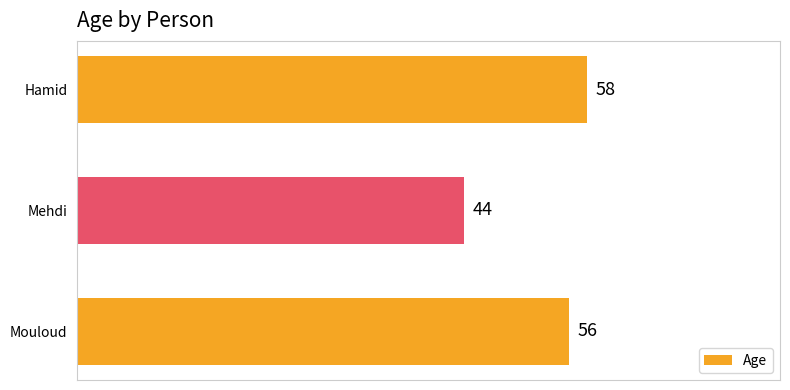

The chart shows a value of 101 at Hamid. True or false?

False